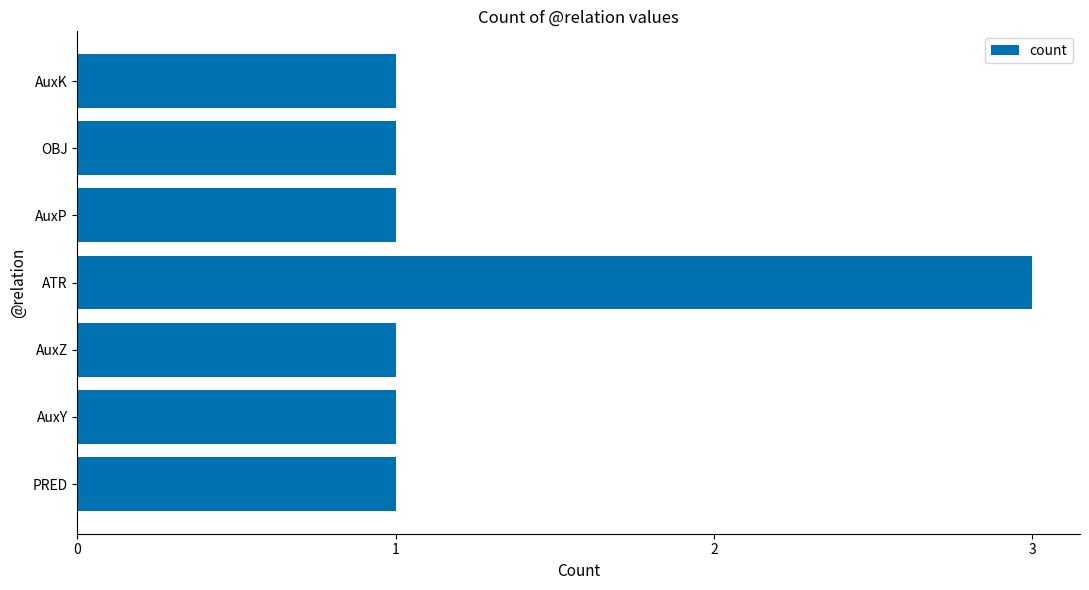

What is the maximum value shown in the chart?

3